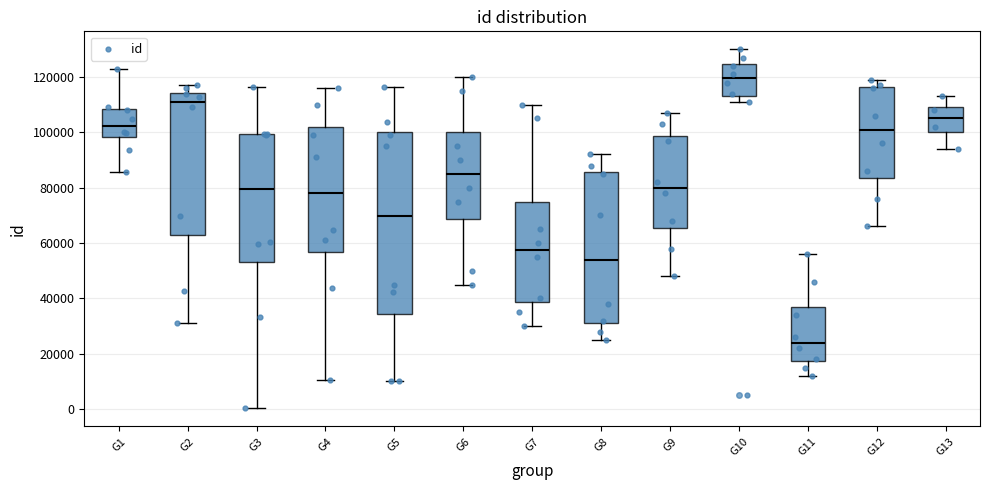

Which box's median line is the lowest?

G11